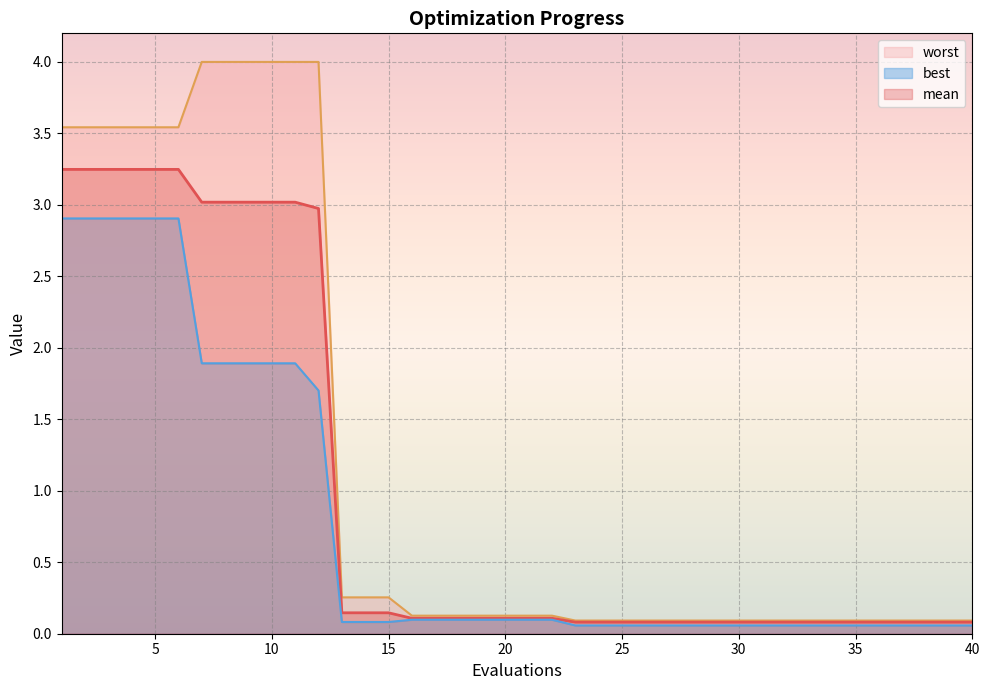

At which label is worst closest to 2?

1